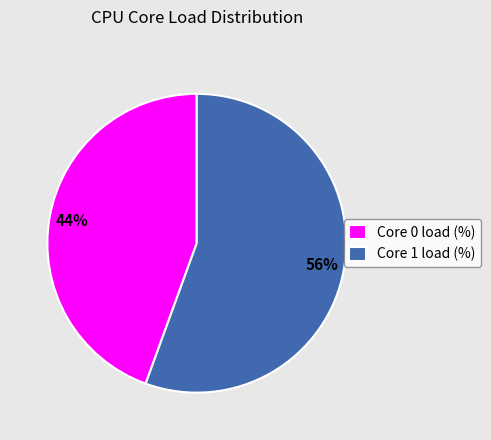

Count the number of slices in the pie.

2